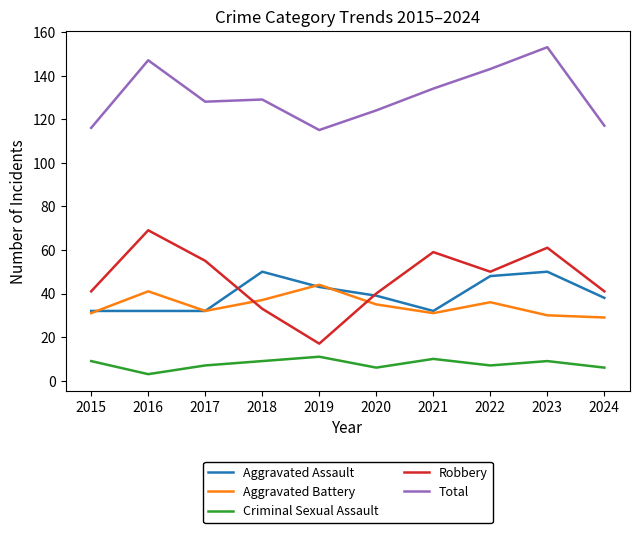

What is the highest value of the Aggravated Assault series?

50